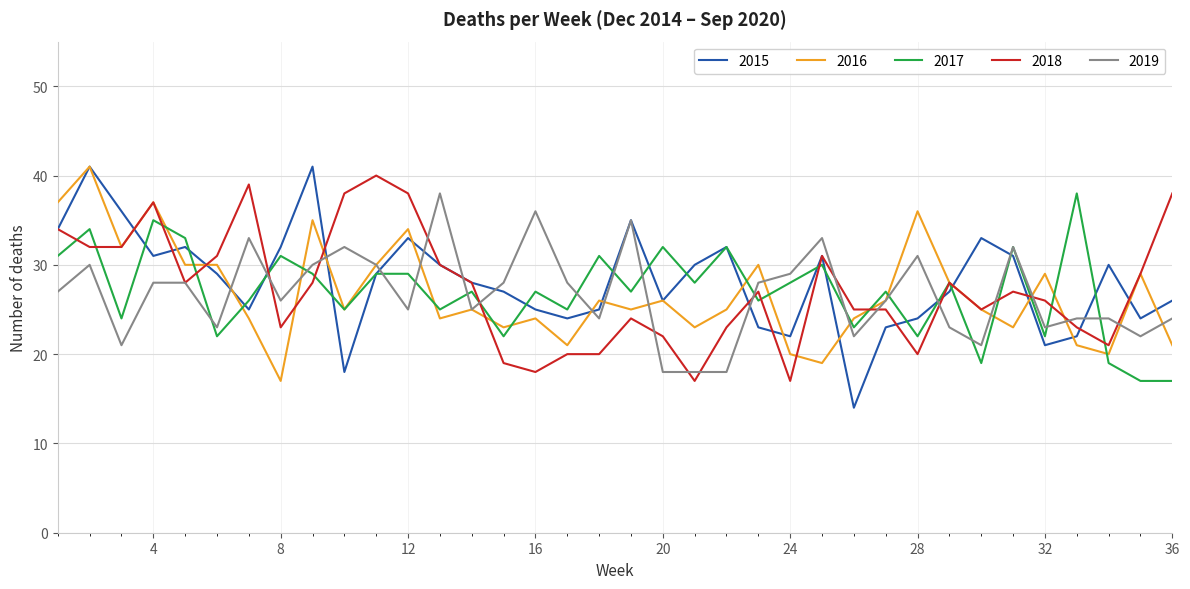

Which series has the widest spread of values?

2015